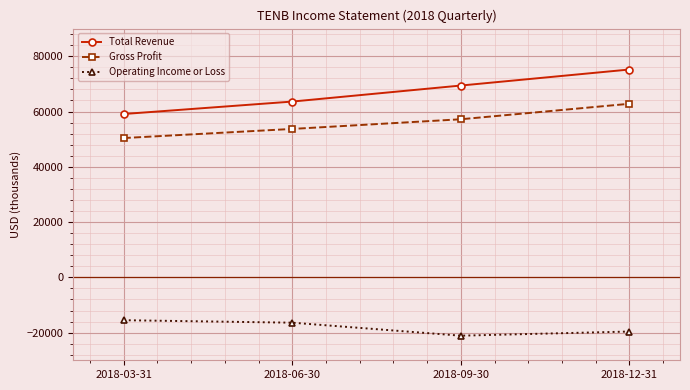

Reading left to right, extract all data points from this chart.

Total Revenue: 2018-03-31=59100	2018-06-30=63600	2018-09-30=69400	2018-12-31=75200
Gross Profit: 2018-03-31=50400	2018-06-30=53700	2018-09-30=57200	2018-12-31=62800
Operating Income or Loss: 2018-03-31=-15500	2018-06-30=-16400	2018-09-30=-21100	2018-12-31=-19600